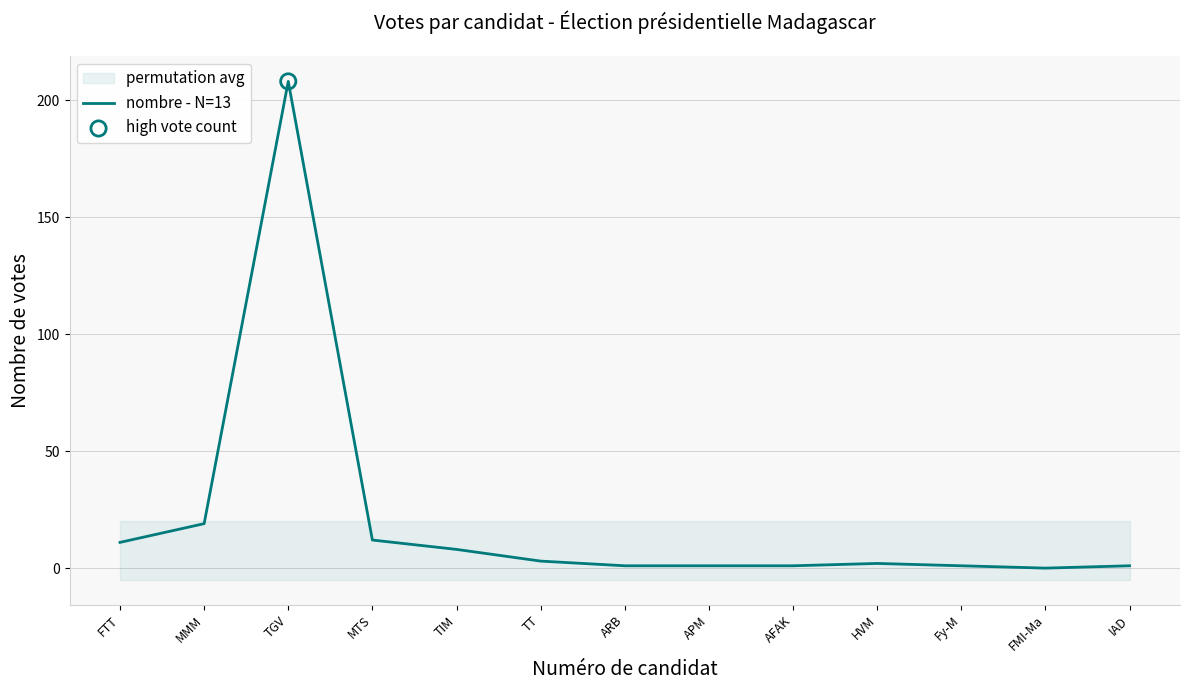

What is the change in value from TIM to AFAK?

-7